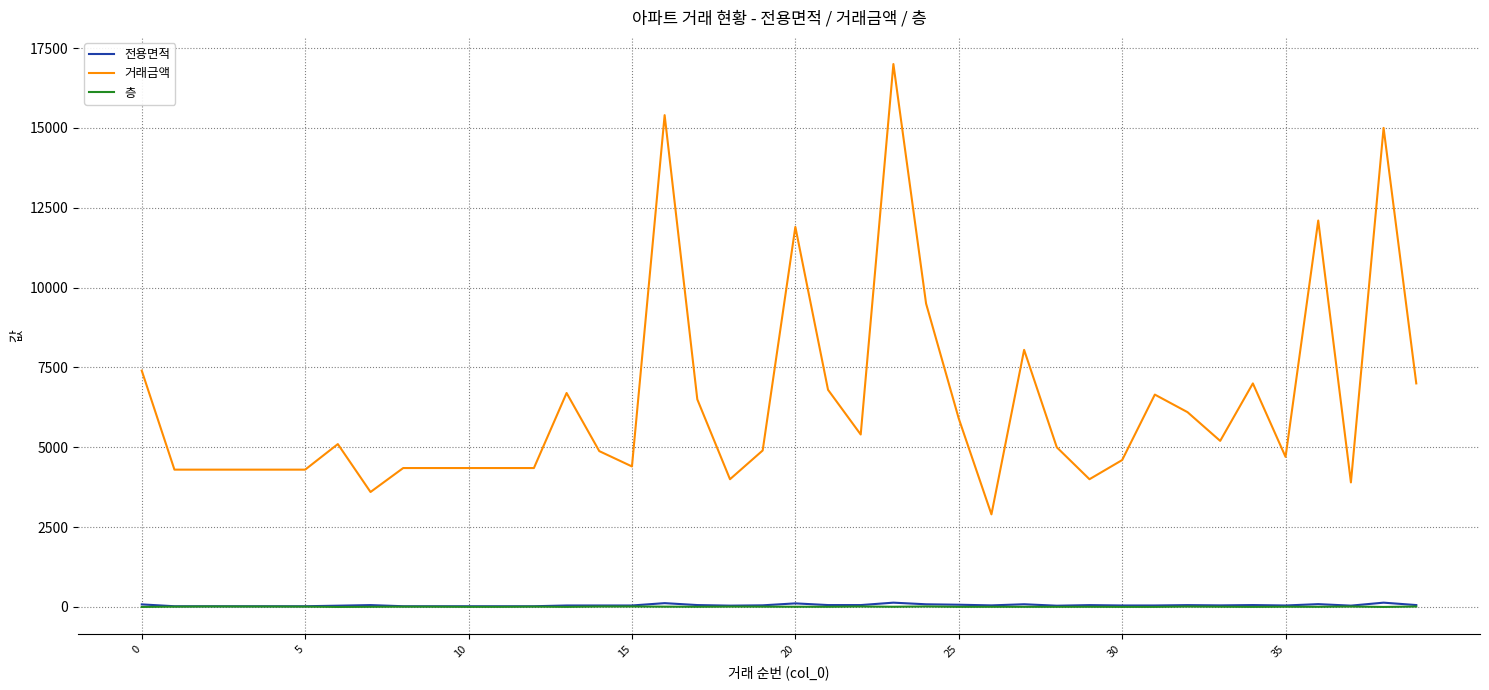

How many values in the 층 series are below 8?

20